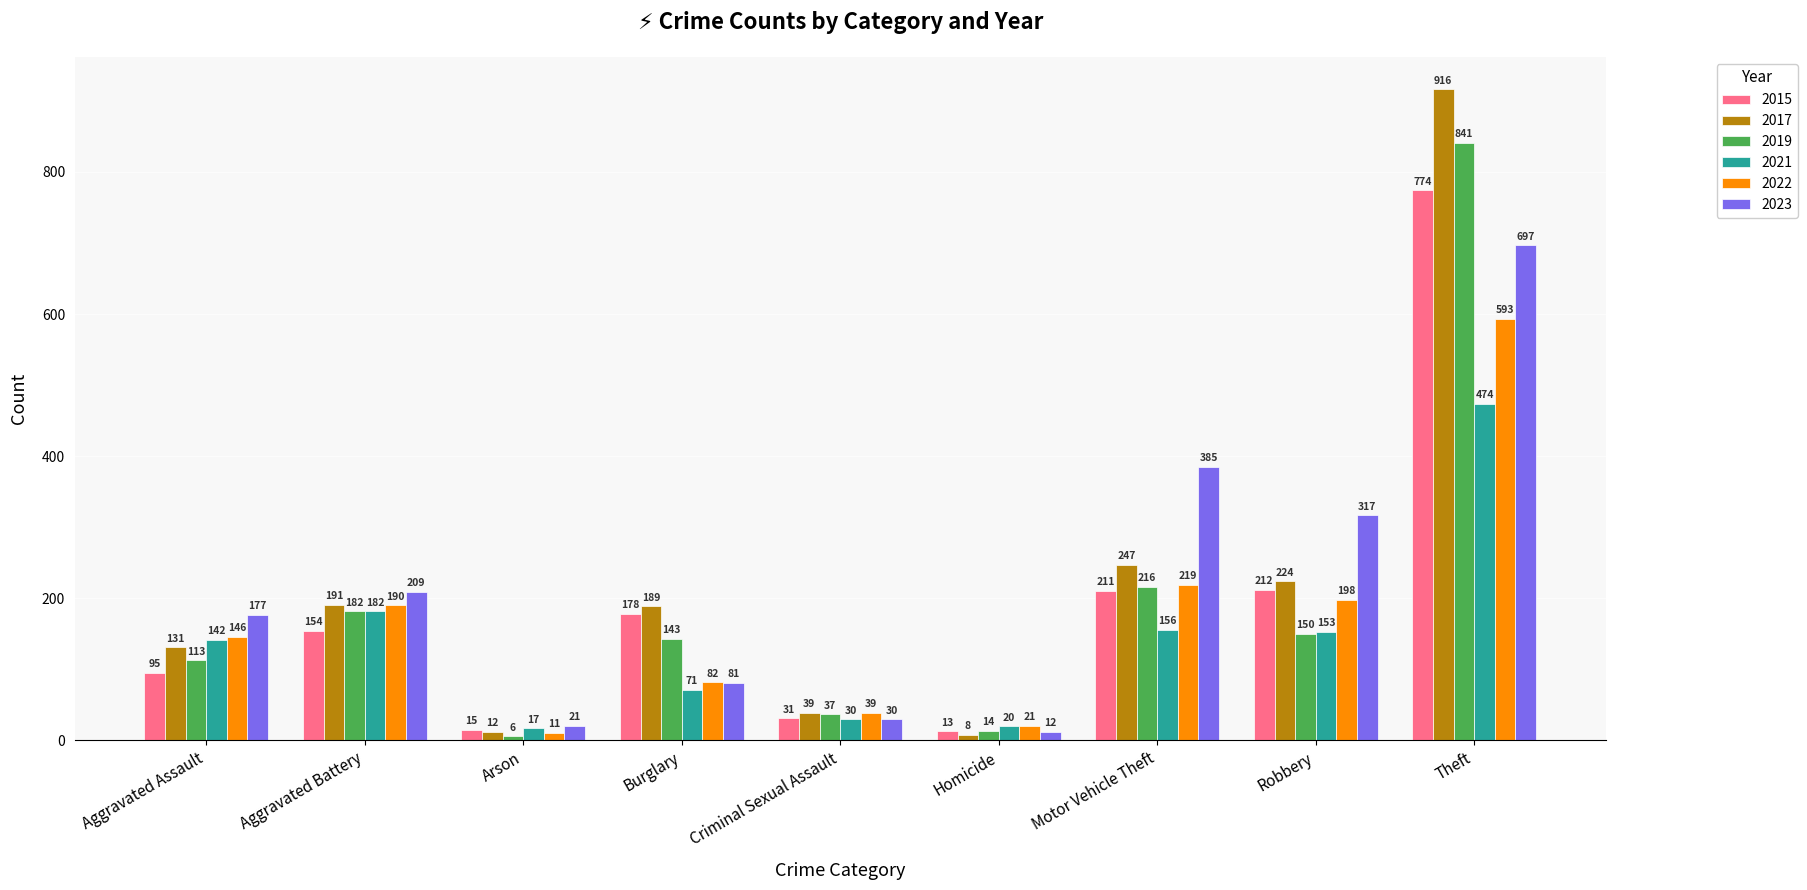

Reading left to right, transcribe all the data shown in this chart.

2015: 95	154	15	178	31	13	211	212	774
2017: 131	191	12	189	39	8	247	224	916
2019: 113	182	6	143	37	14	216	150	841
2021: 142	182	17	71	30	20	156	153	474
2022: 146	190	11	82	39	21	219	198	593
2023: 177	209	21	81	30	12	385	317	697